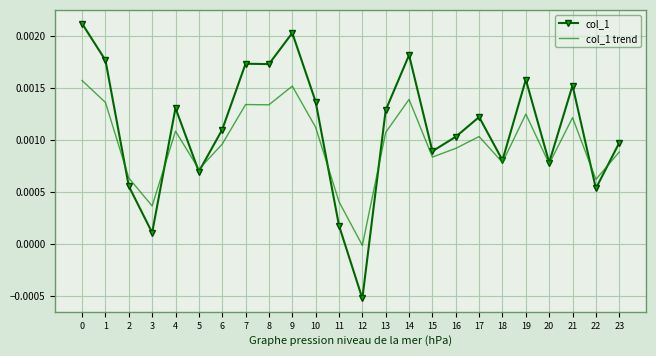

What are all the series names shown in the legend?

col_1, col_1 trend